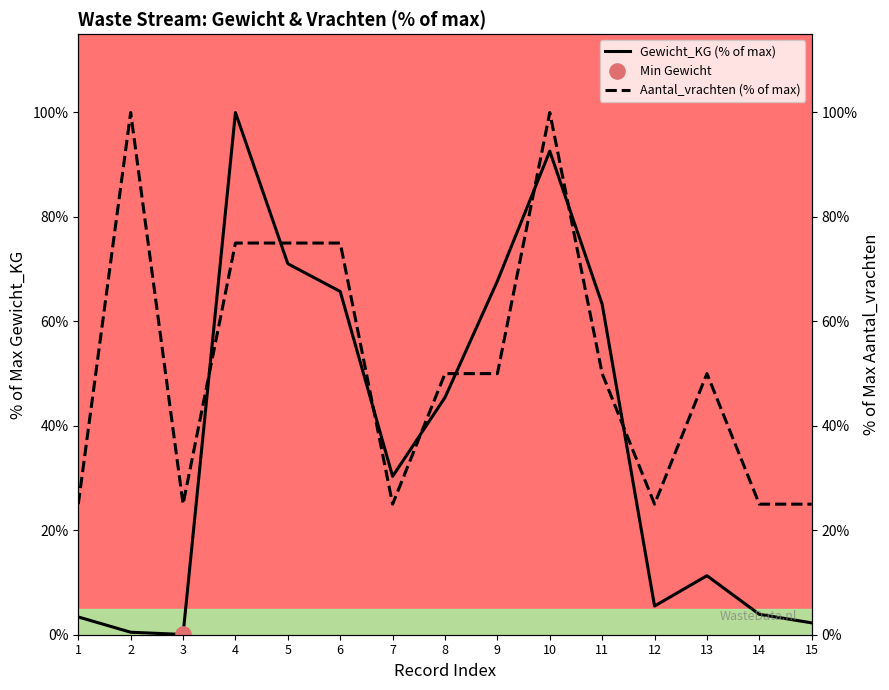

Which series reaches the minimum Y coordinate?

Gewicht_KG (% of max)